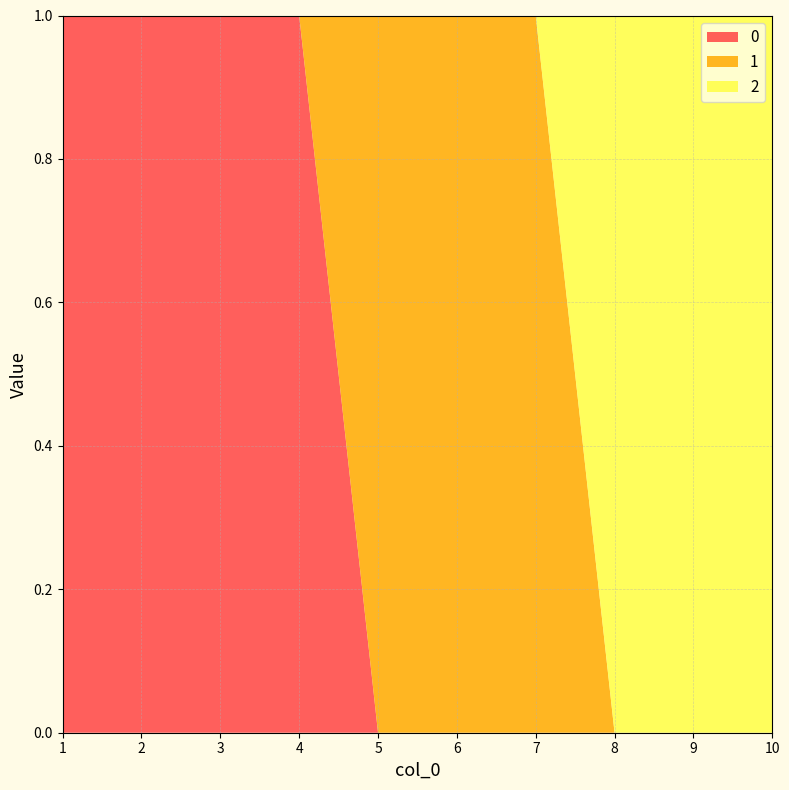

Reading right to left, what are all the values shown in this chart?

0: 10=0	9=0	8=0	7=0	6=0	5=0	4=1	3=1	2=1	1=1
1: 10=0	9=0	8=0	7=1	6=1	5=1	4=0	3=0	2=0	1=0
2: 10=1	9=1	8=1	7=0	6=0	5=0	4=0	3=0	2=0	1=0